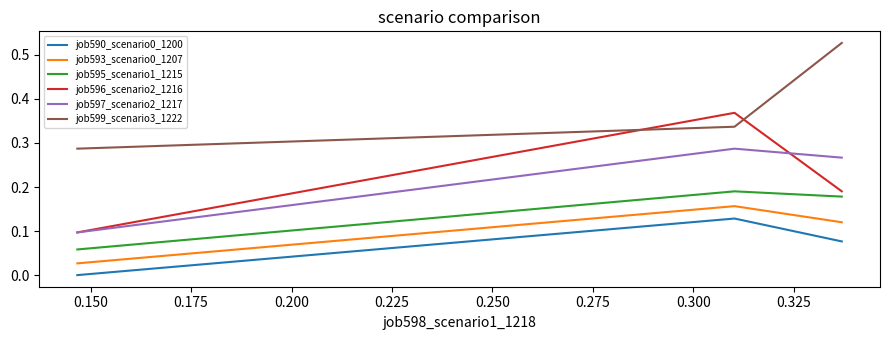

Which series has the largest range (max minus min)?

job596_scenario2_1216